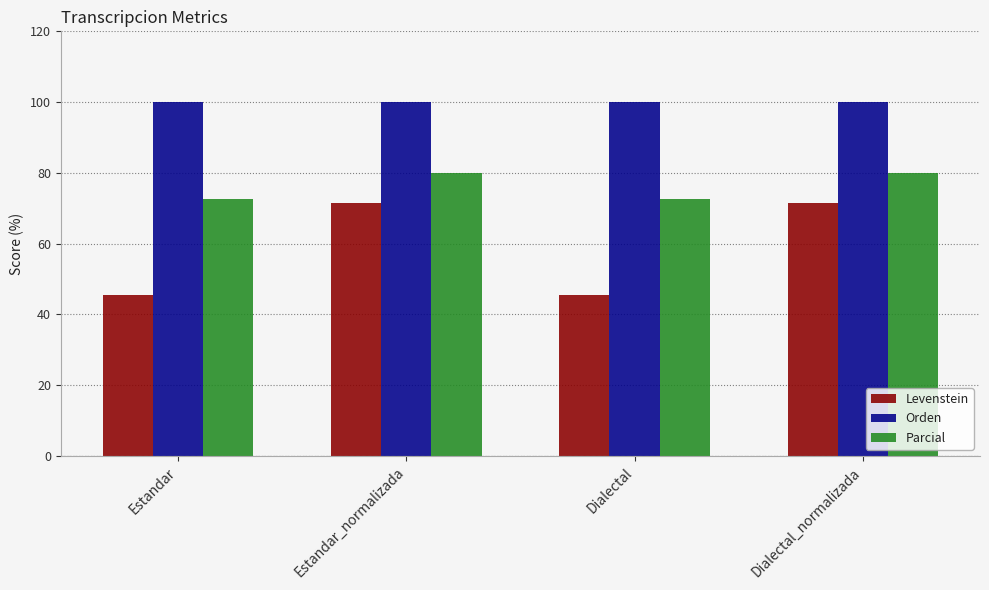

How many bars are there in total?

12